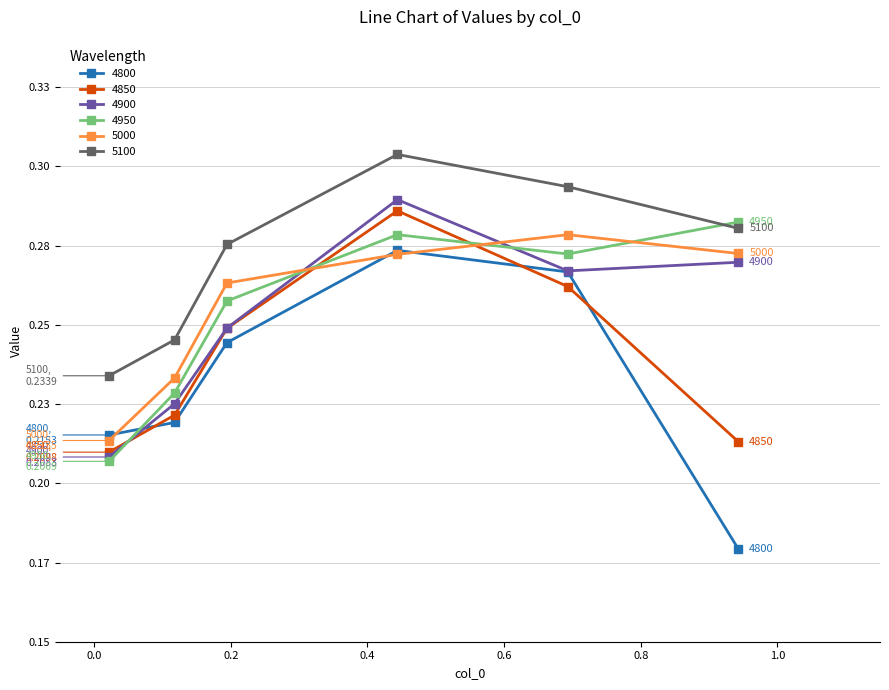

Which category has the lowest value in the 4900 series?

0.02191780821917808